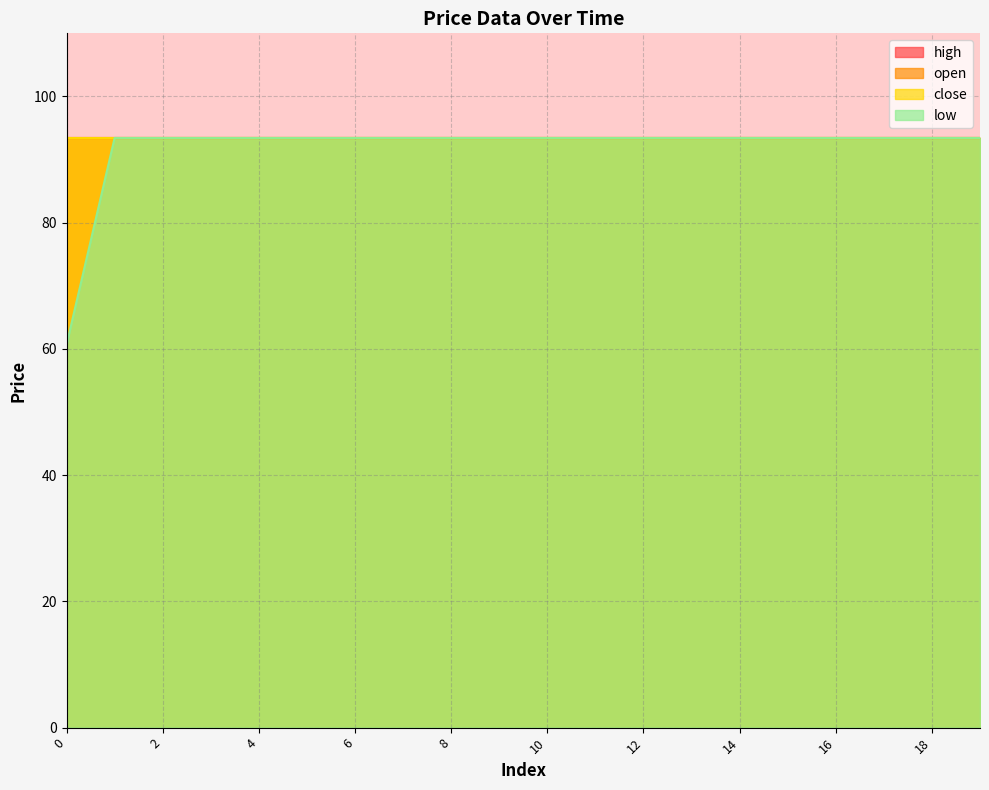

True or false: low and close intersect in this chart.

False